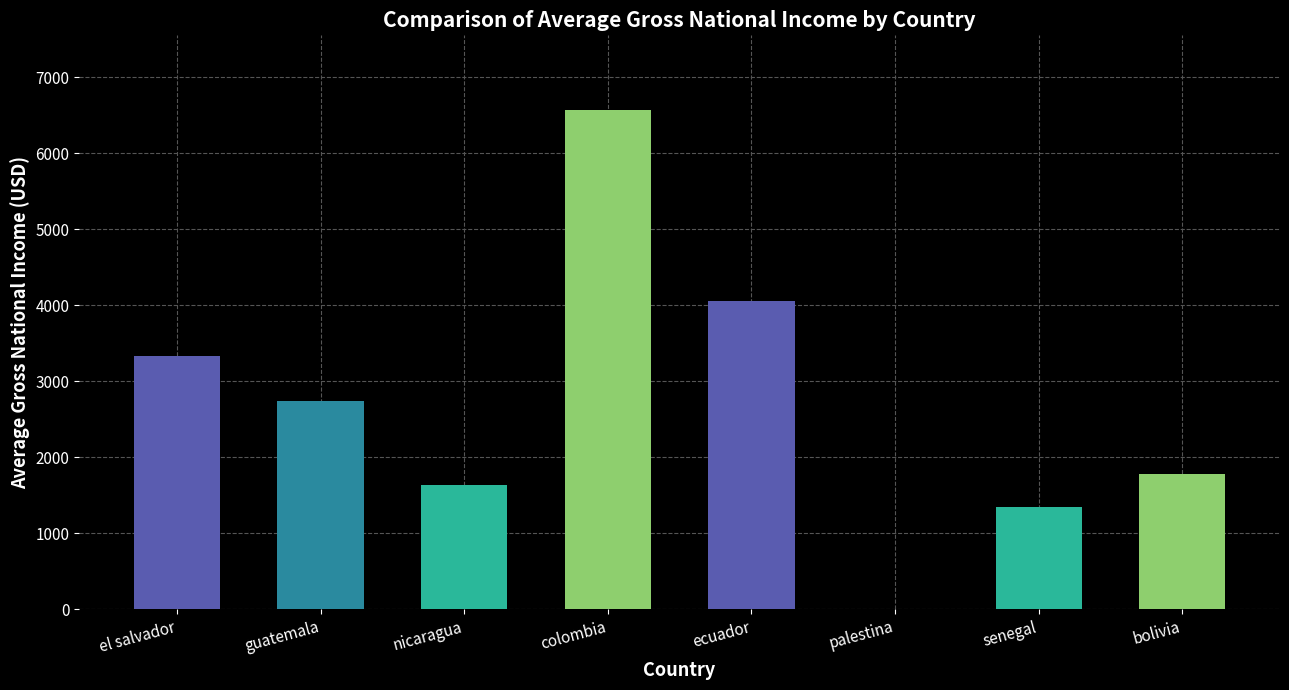

What is the change in value from nicaragua to palestina?

-1632